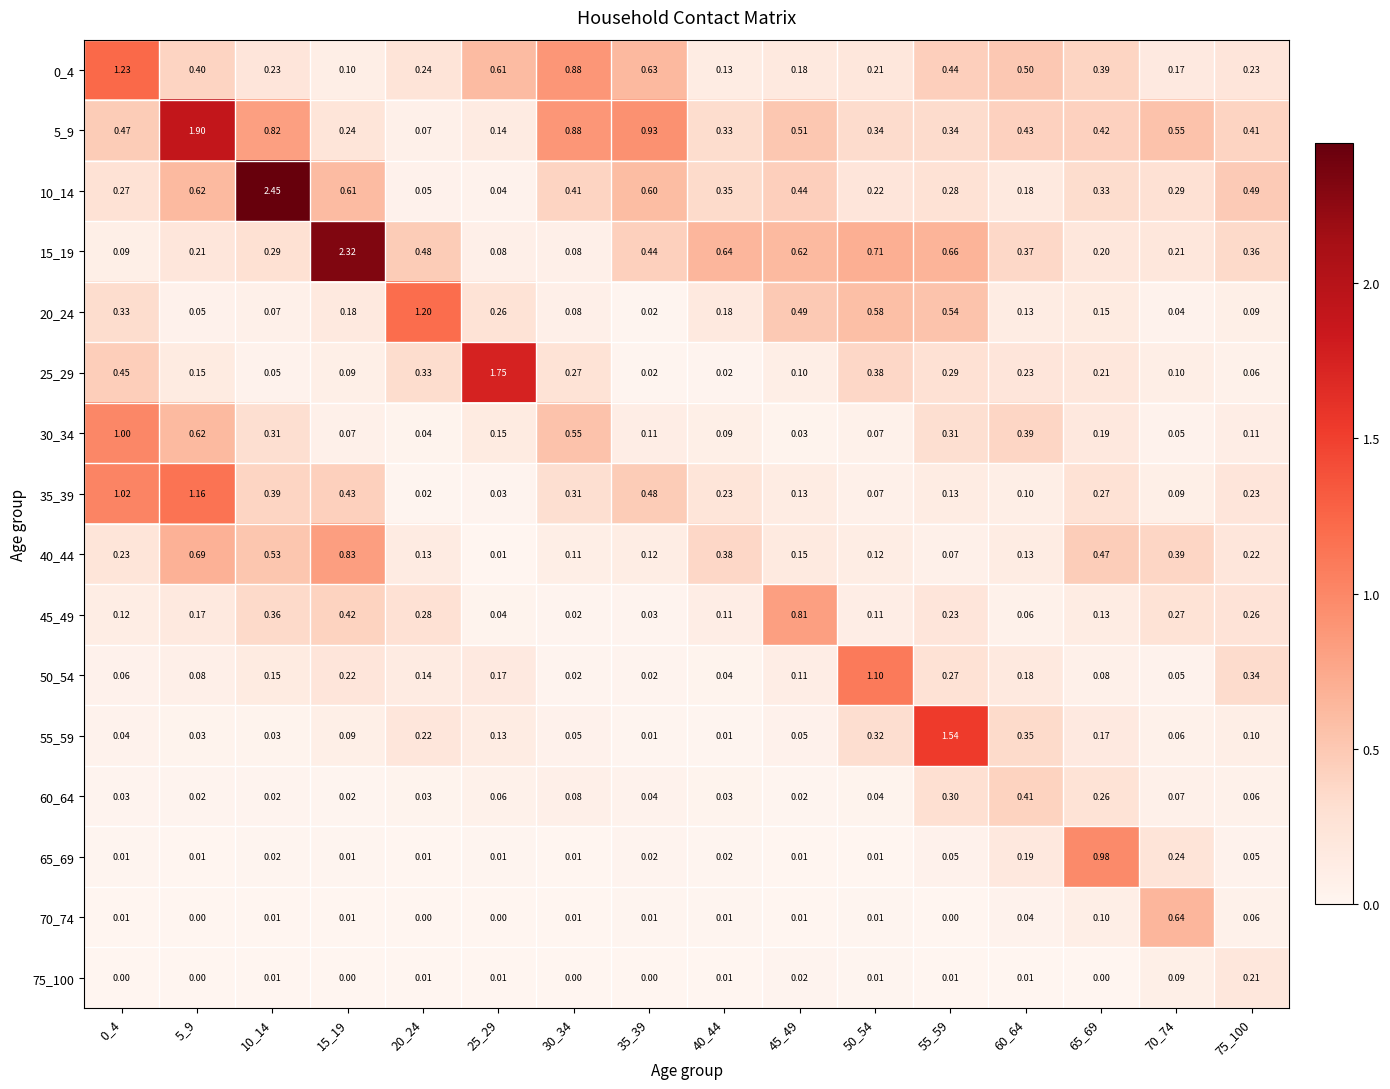

Is the value of 15_19 at 40_44 greater than the value of 35_39 at 50_54?

Yes